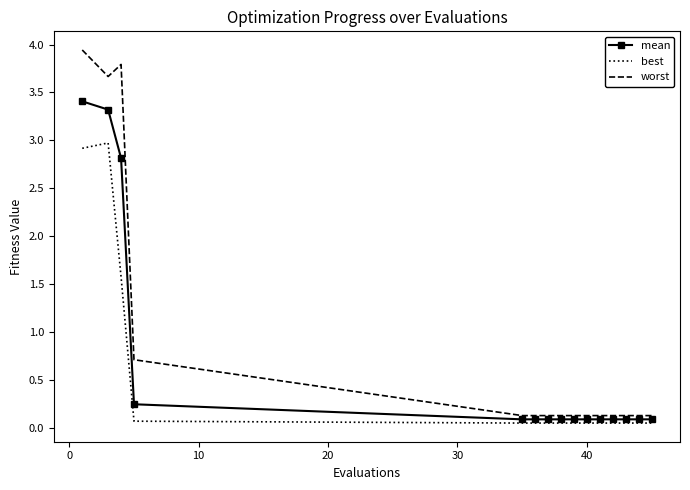

Which series has the largest range (max minus min)?

worst